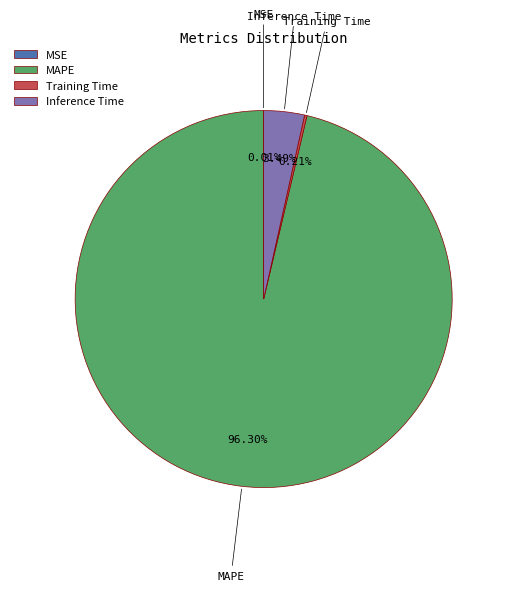

What is the largest slice in the pie chart?

MAPE